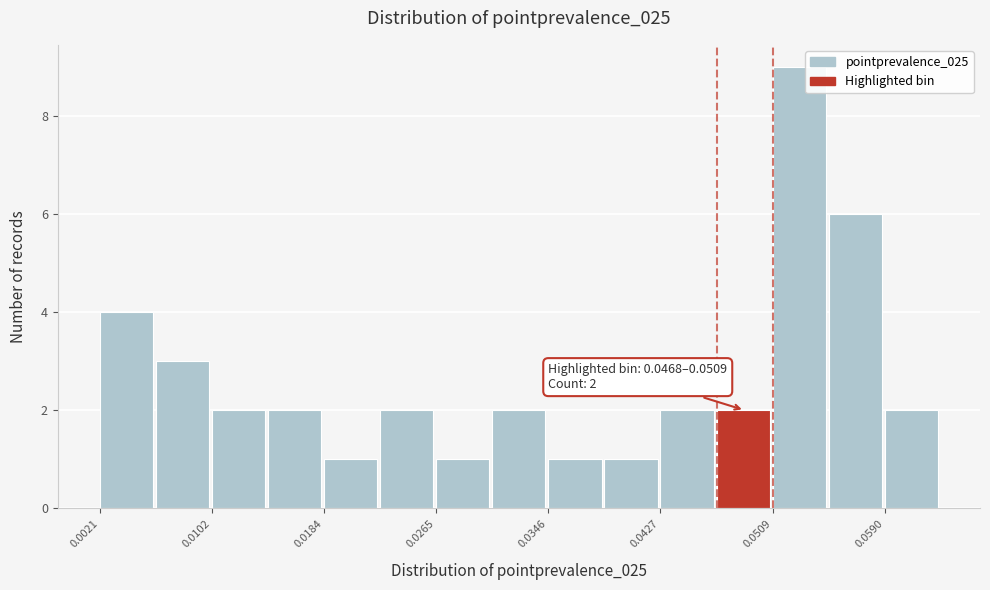

Which range on the x-axis has the tallest bar?

0.051 to 0.055